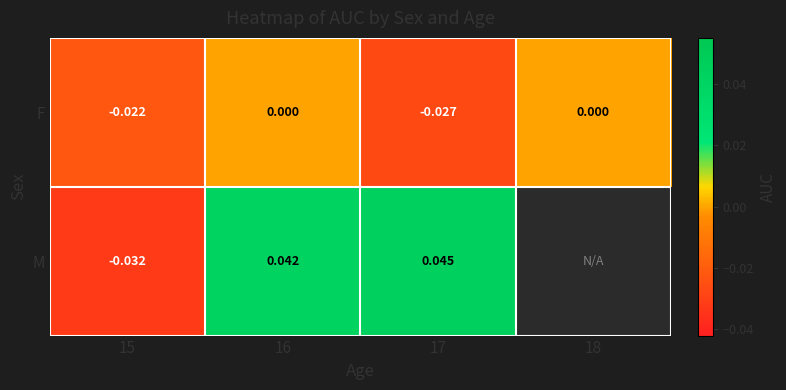

At 17, list the series in order from largest to smallest.

M, F